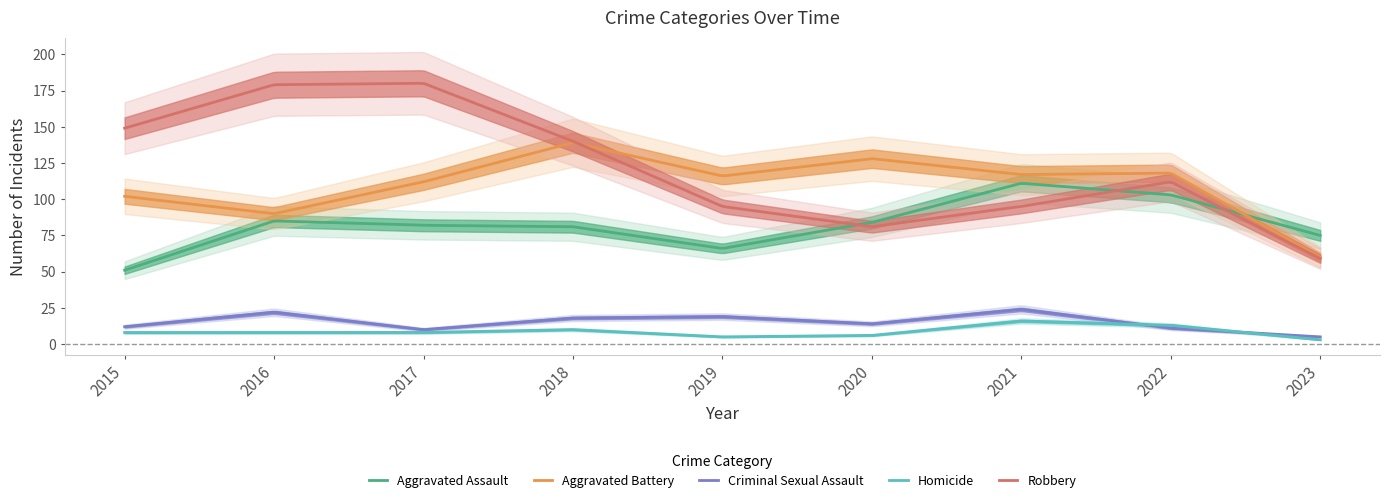

How many distinct data groups are displayed?

5